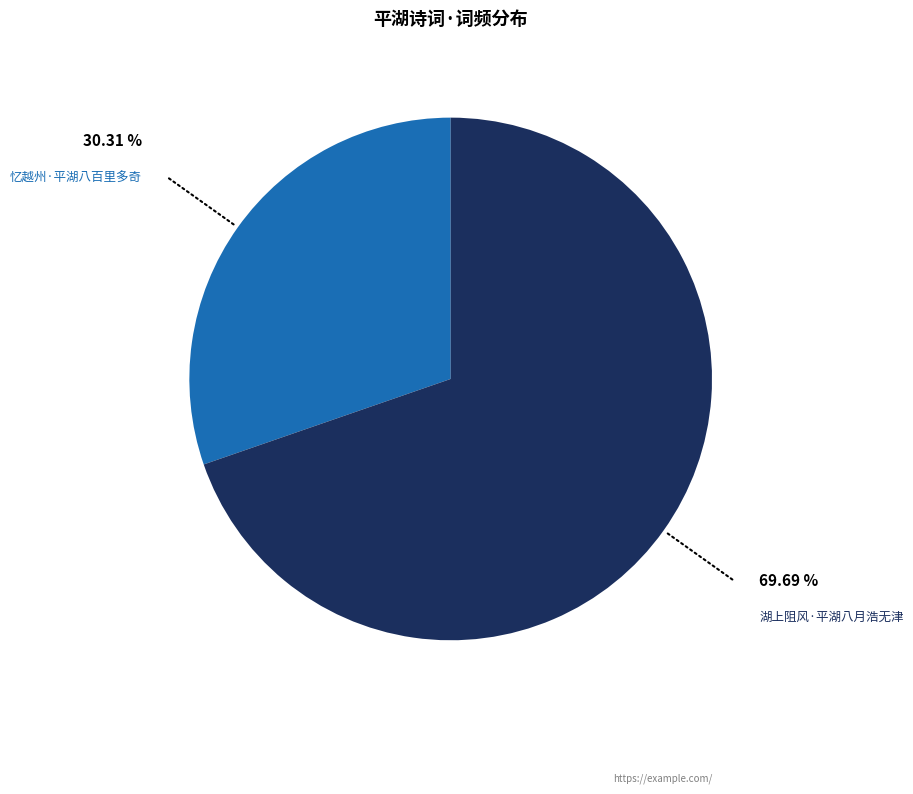

Is there any slice that represents more than half of the pie?

Yes